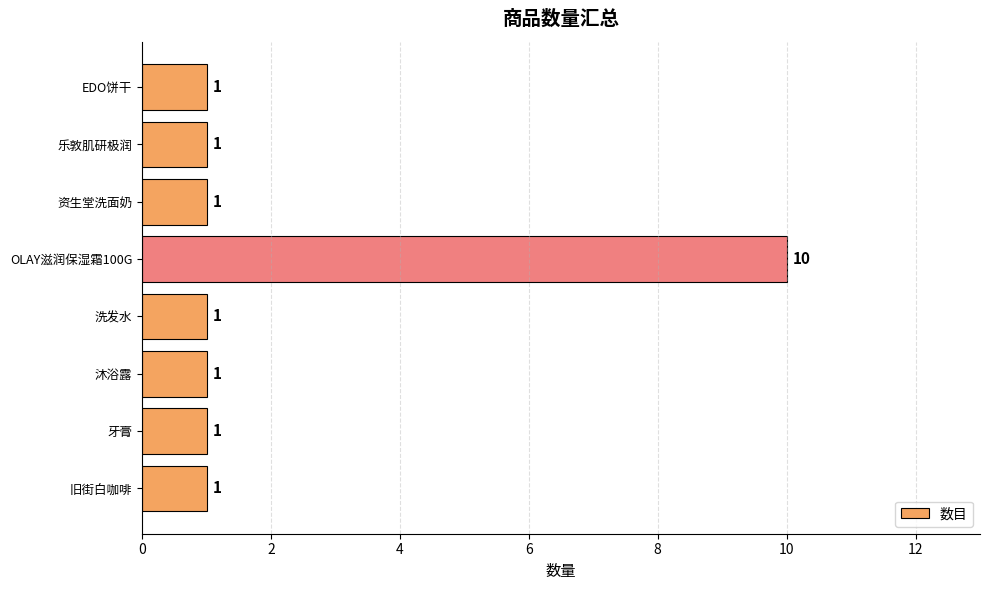

What is the maximum value shown in the chart?

10